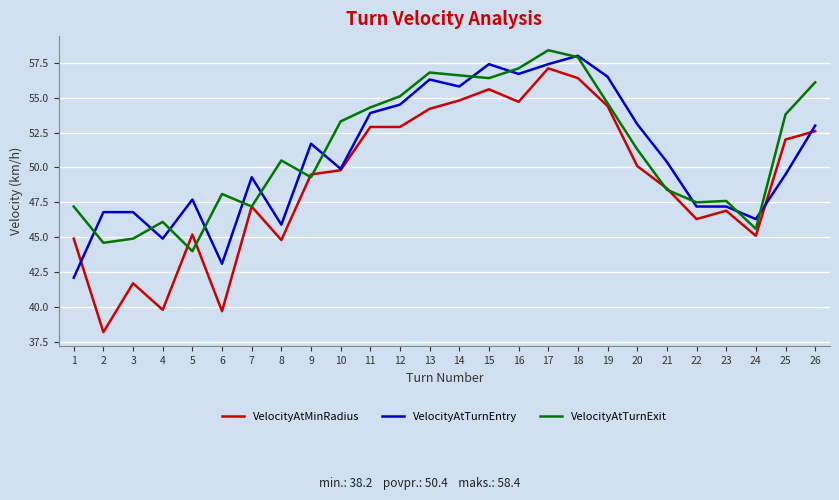

What is the greatest value displayed?

58.4